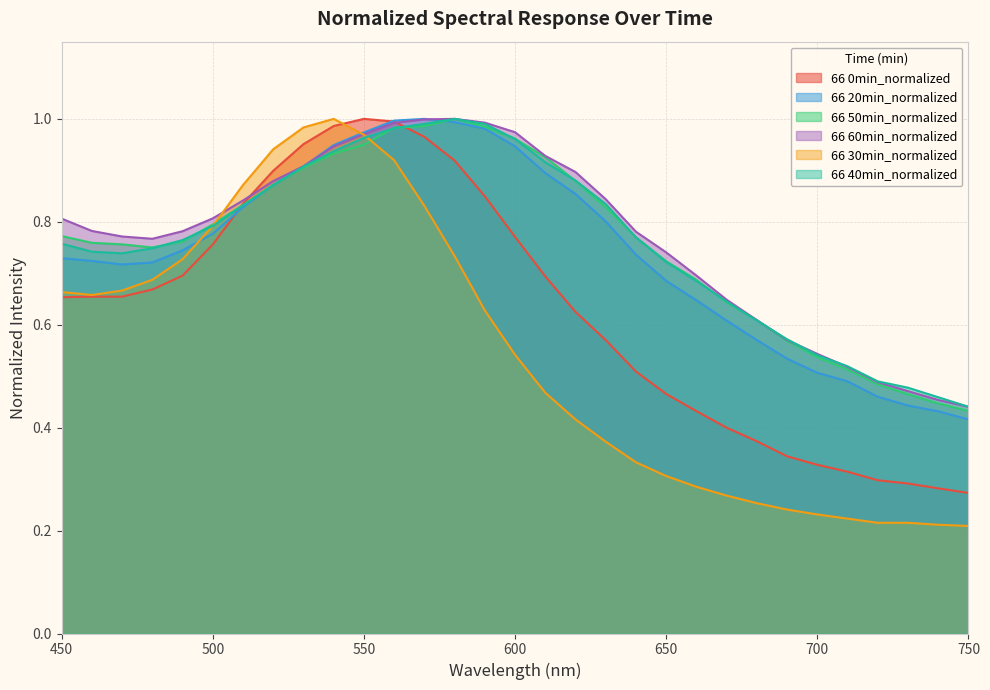

Which has a higher value, 540 or 660?

540